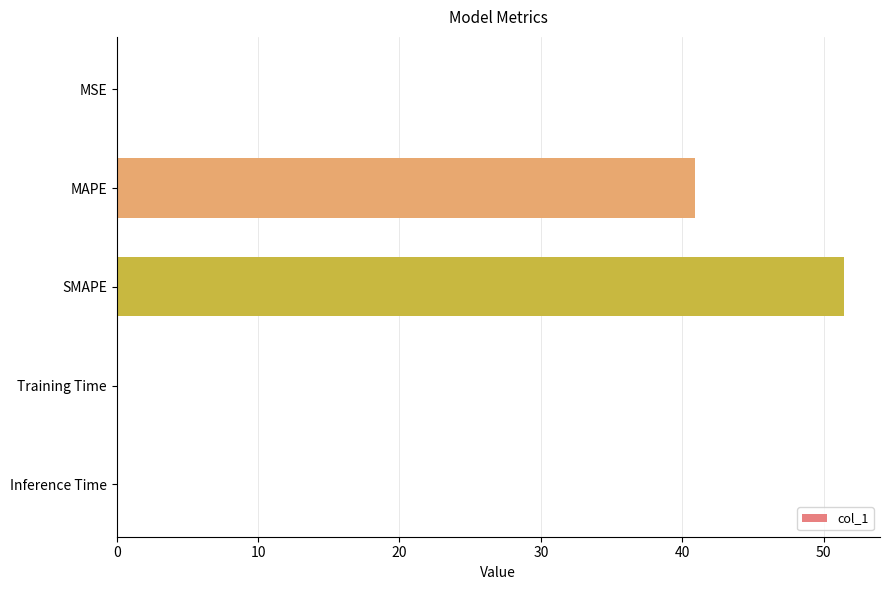

Count the number of data series in this chart.

1